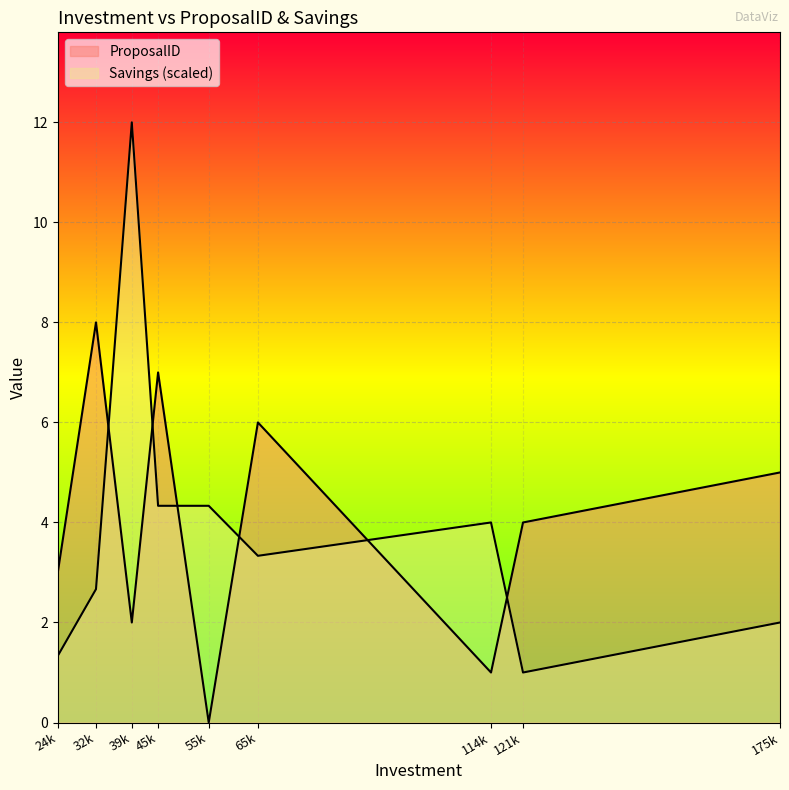

Does the chart display data point markers on the line(s)?

No